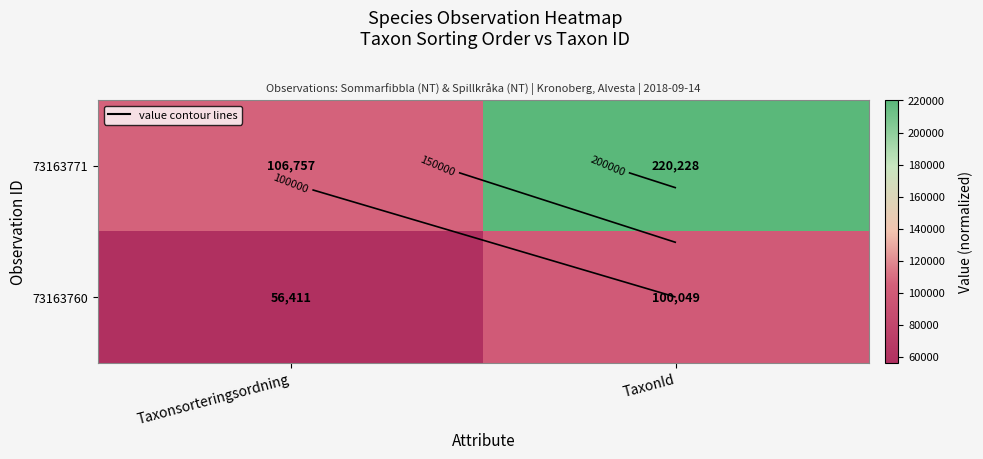

Between Taxonsorteringsordning and TaxonId, which series saw the biggest shift?

73163771